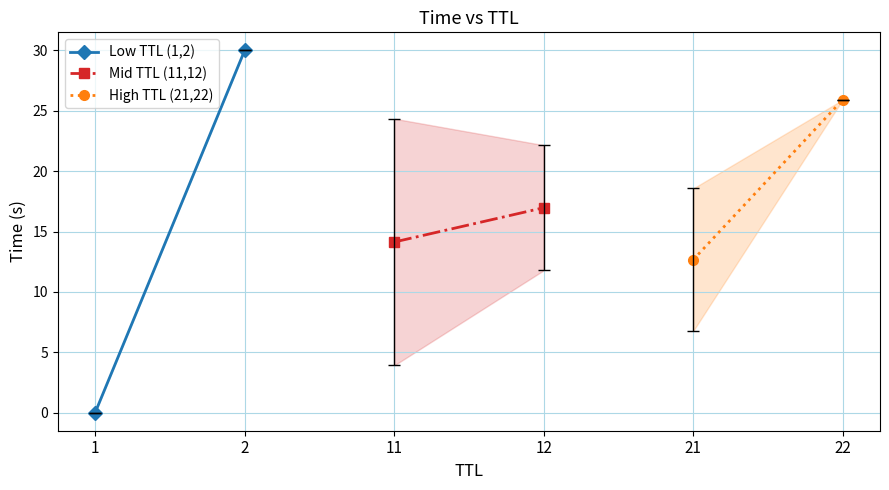

How many lines are shown in the chart?

3